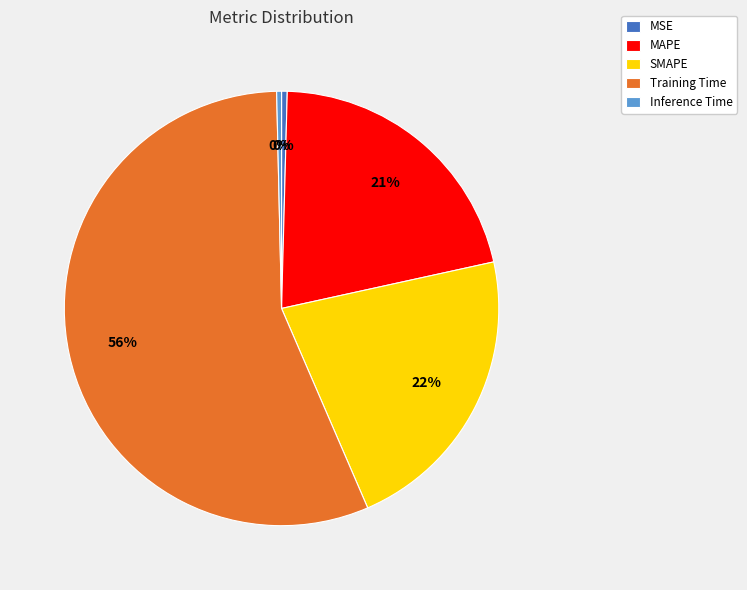

Which category has the biggest portion of the pie?

Training Time